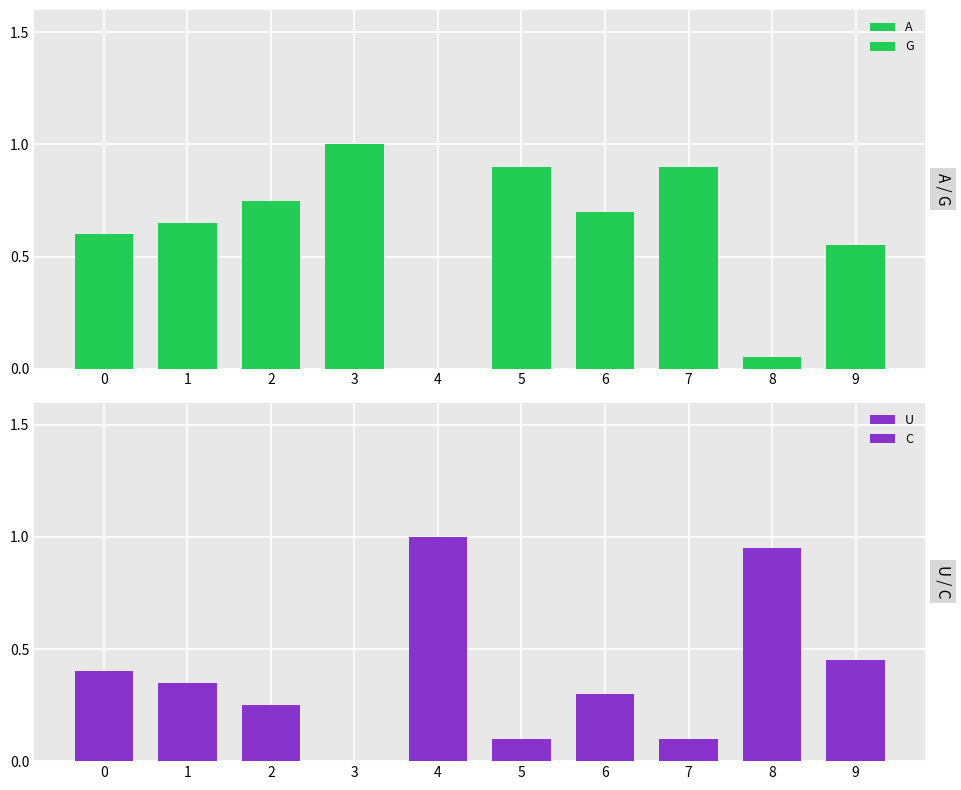

What are all the series names shown in the legend?

A, G, U, C